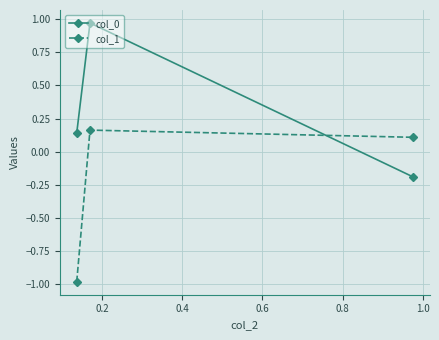

What is the sum of all col_1 values?

-0.7